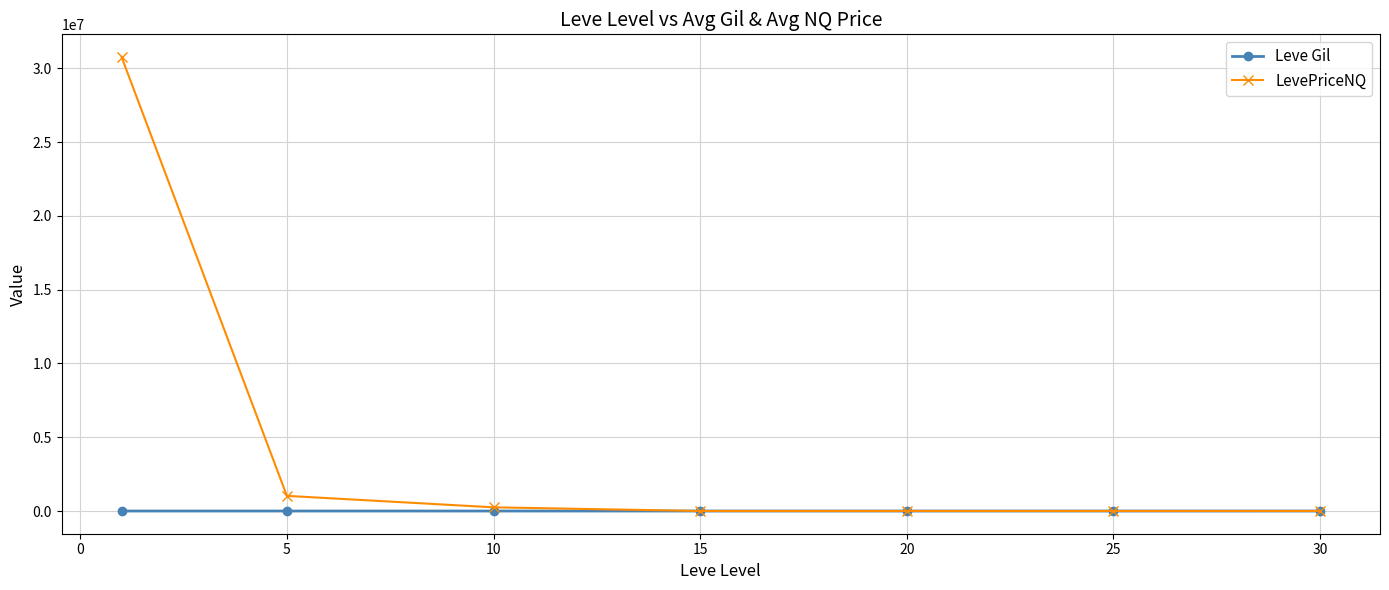

True or false: LevePriceNQ has more than 2 interior local peaks.

False